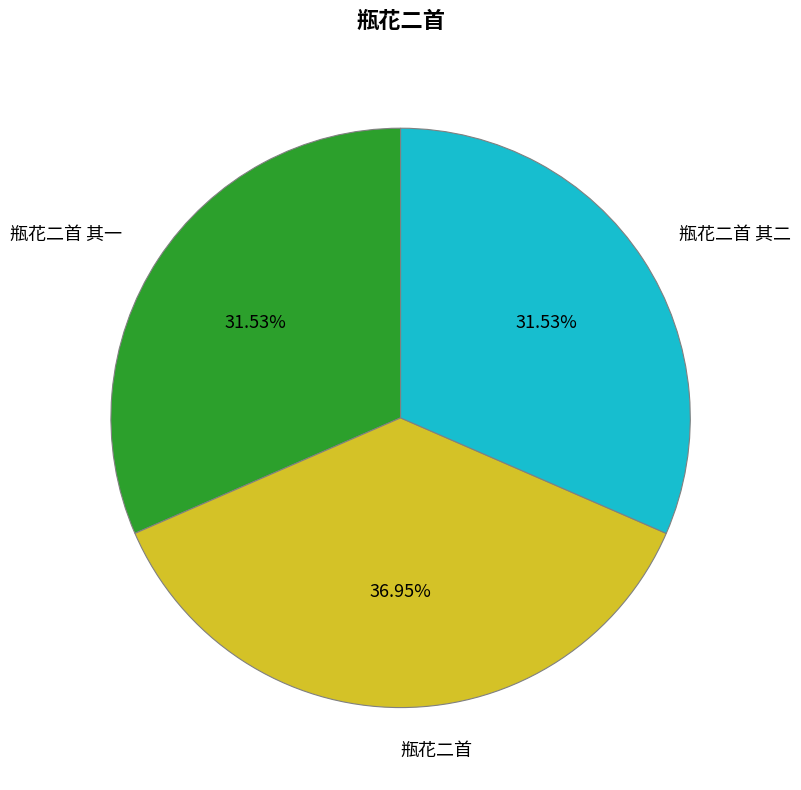

Does 瓶花二首 其二 represent more than half of the total?

No